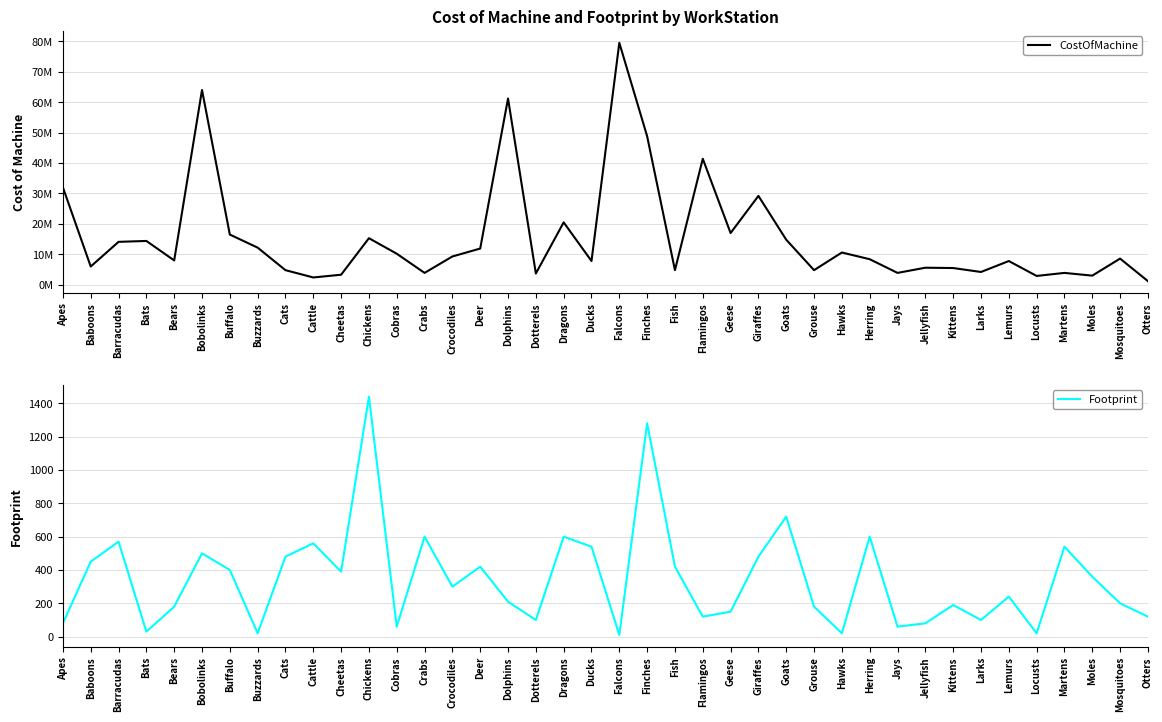

How many values in the CostOfMachine series are below 8600000?

20